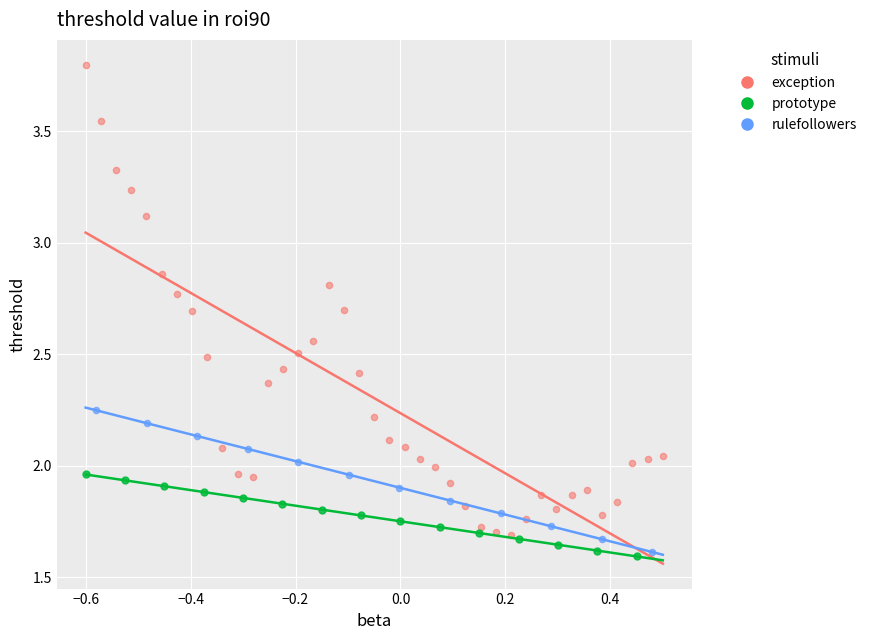

Which series contains the highest Y value?

exception